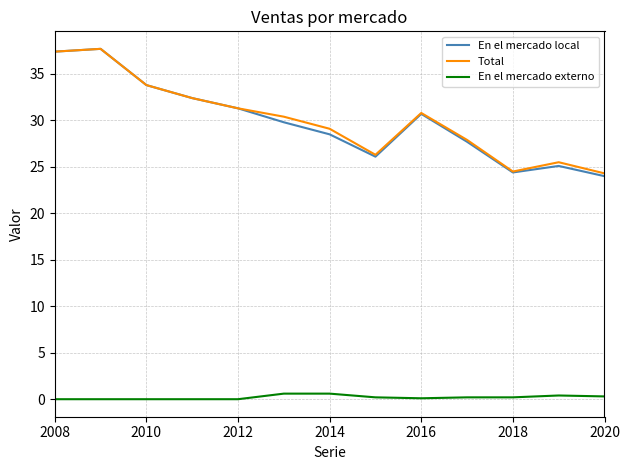

What is the maximum value for En el mercado local?

37.7